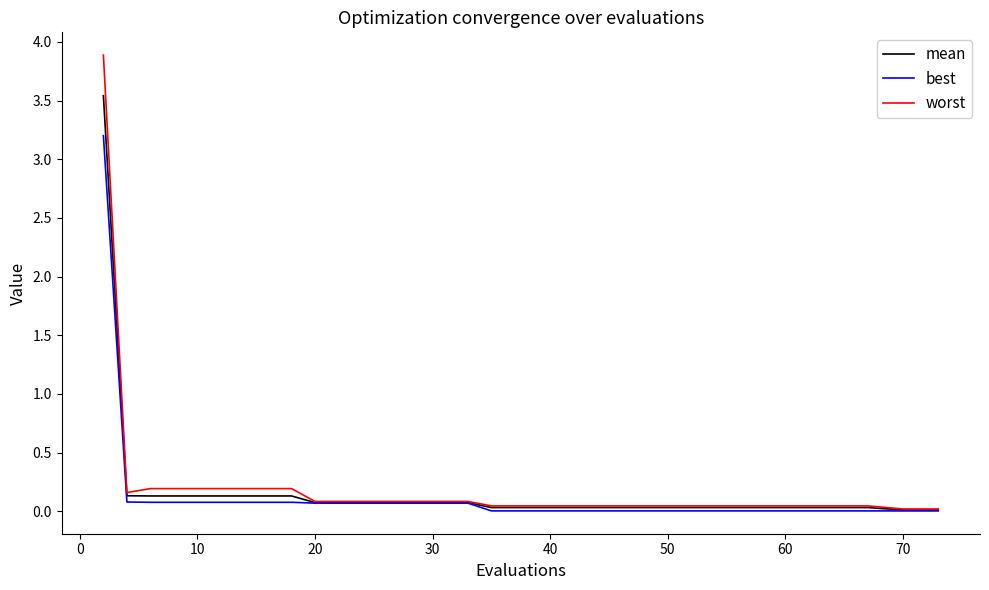

Which series has the largest range (max minus min)?

worst